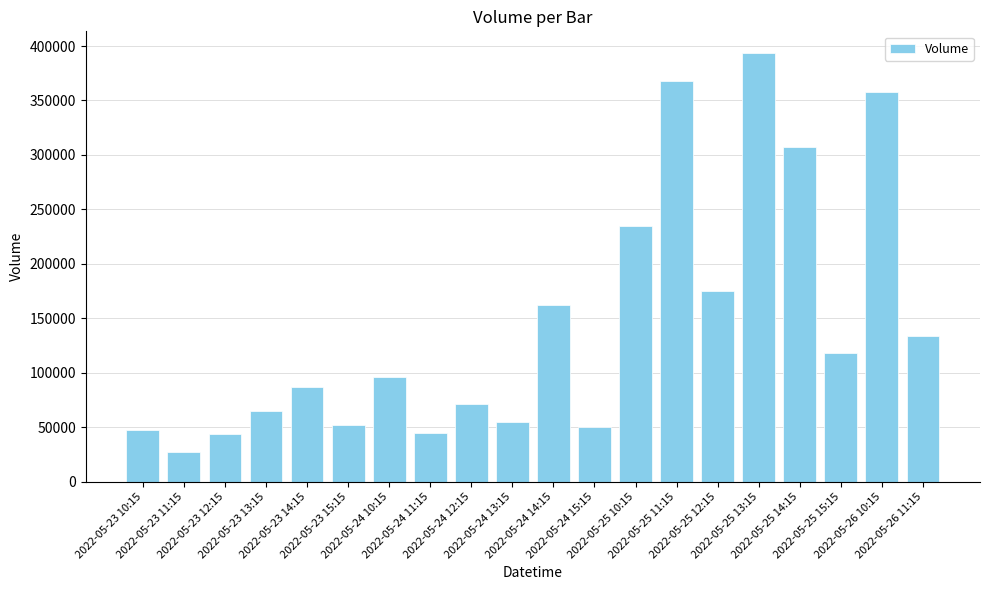

How many distinct data groups are displayed?

1